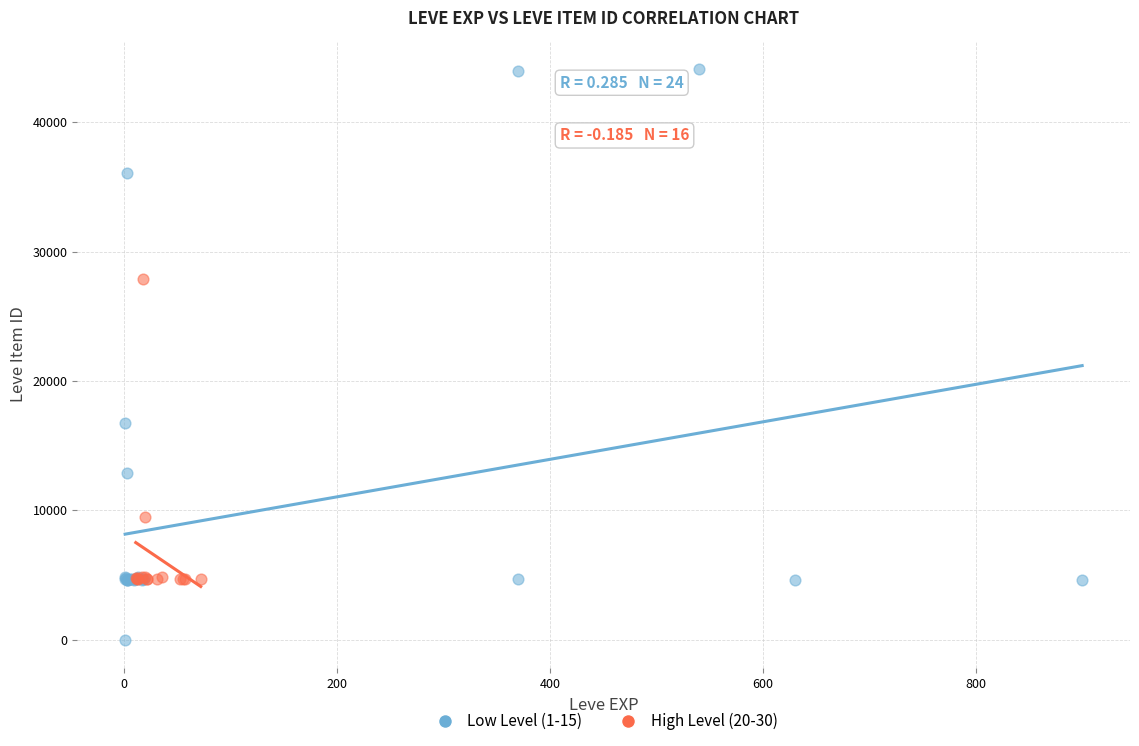

Which series contains the highest Y value?

Low Level (1-15)